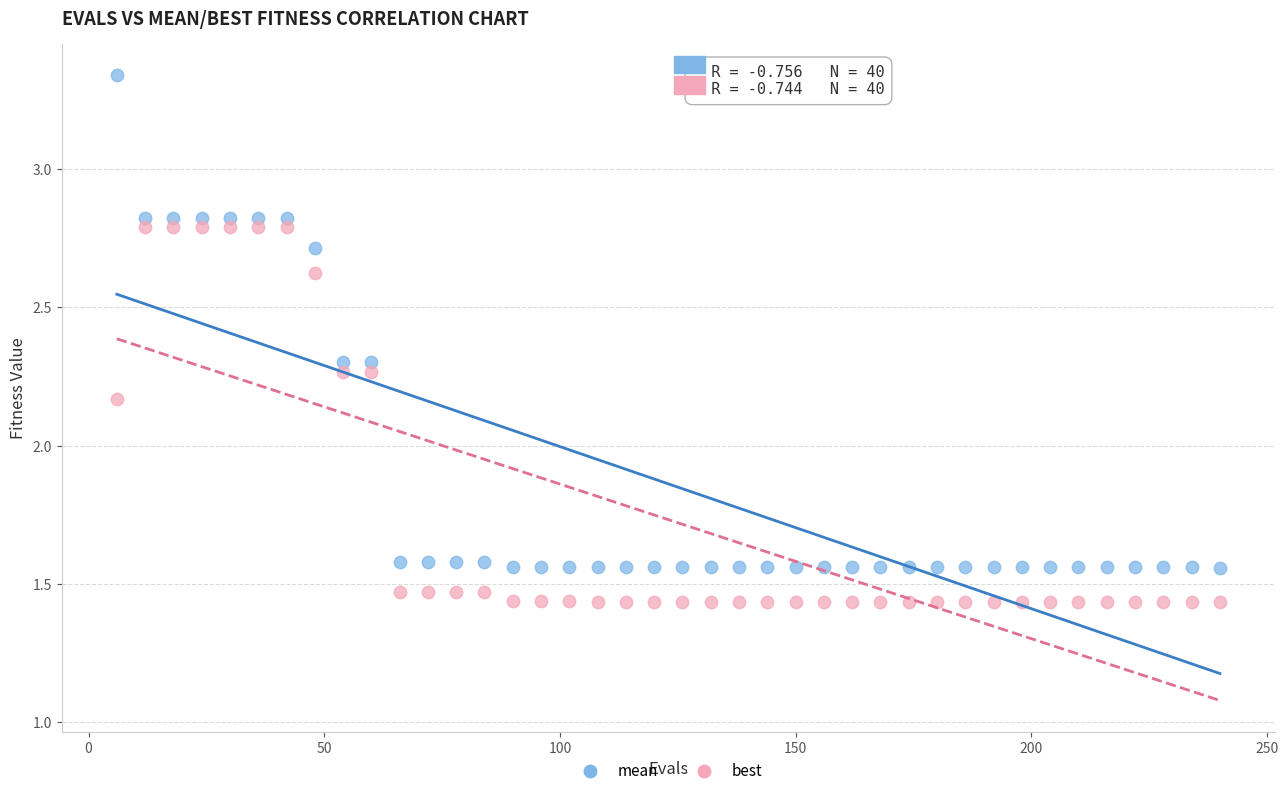

Which series contains the lowest Y value?

best